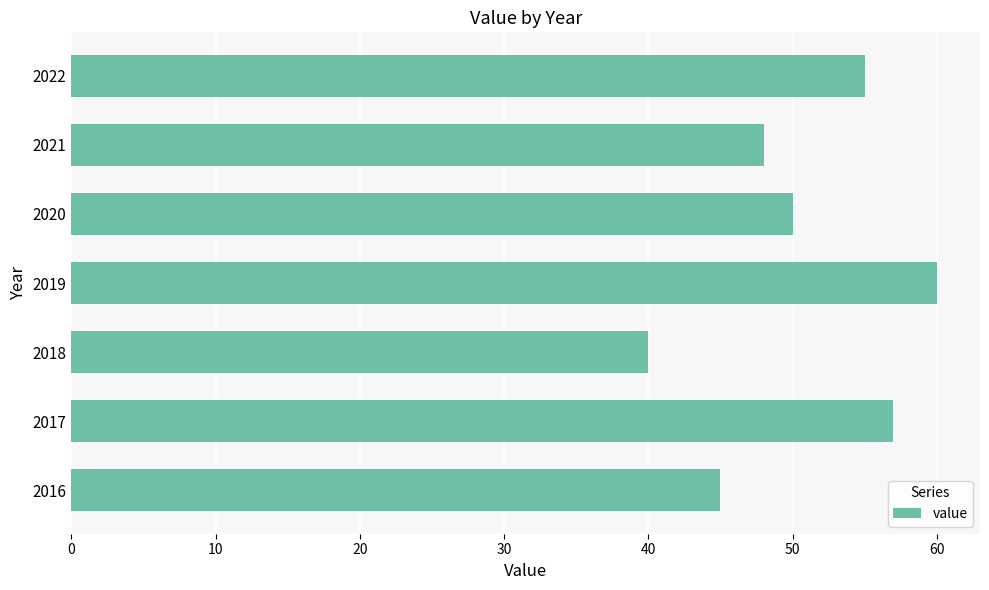

At which category does the chart reach its minimum across all series?

2018